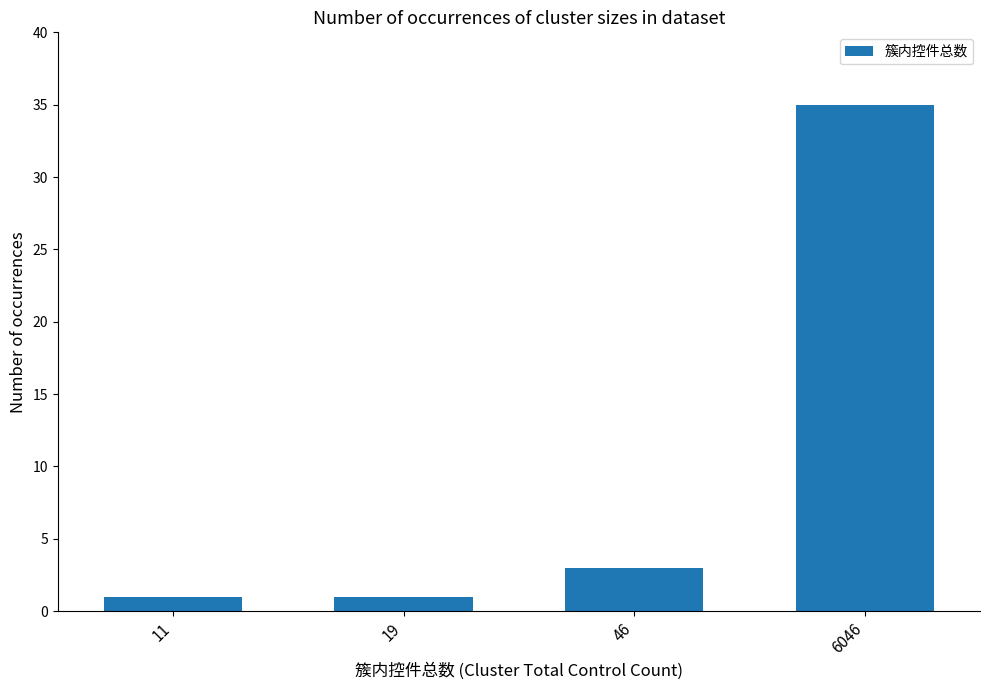

How many bars are there in total?

4